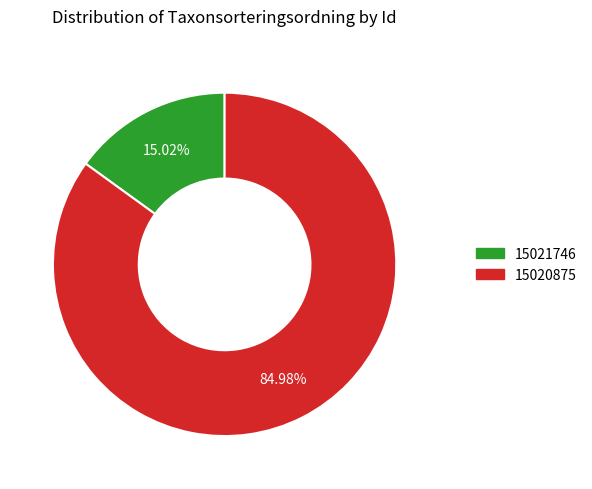

Is there any slice that represents more than half of the pie?

Yes